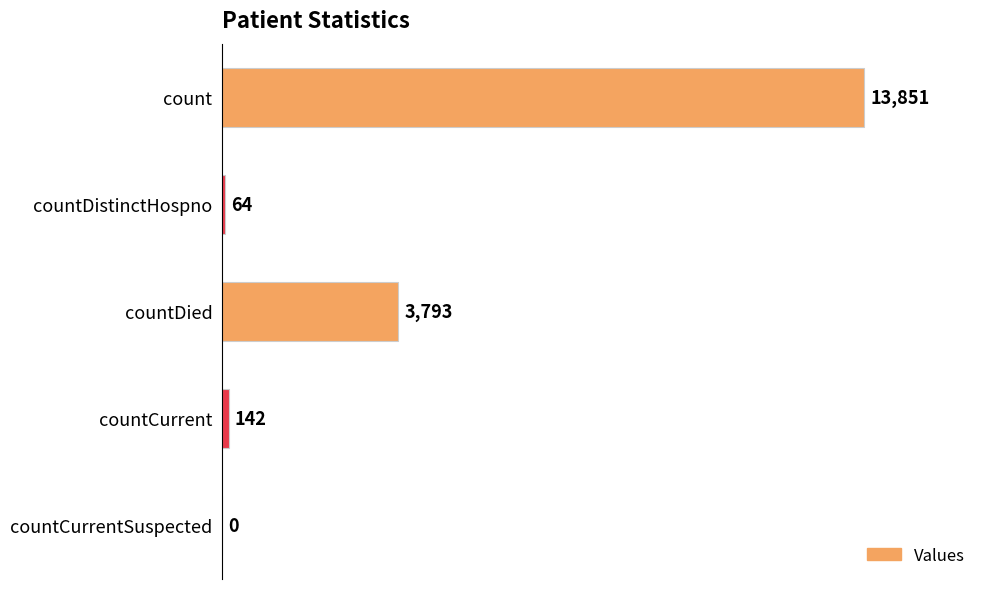

At which label is the value closest to 6925?

countDied